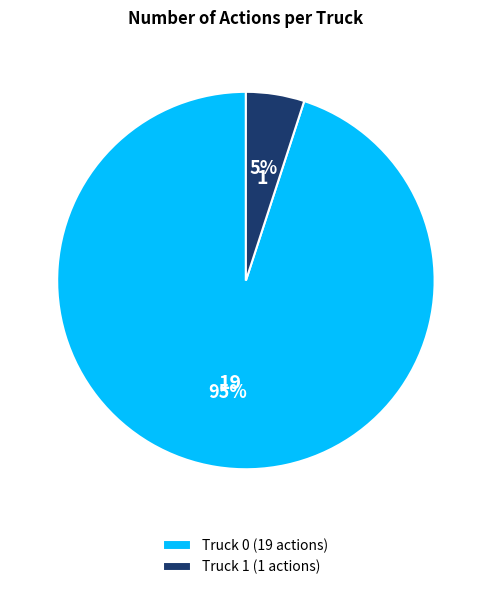

Combined, do Truck 0 and Truck 1 account for over 50%?

Yes